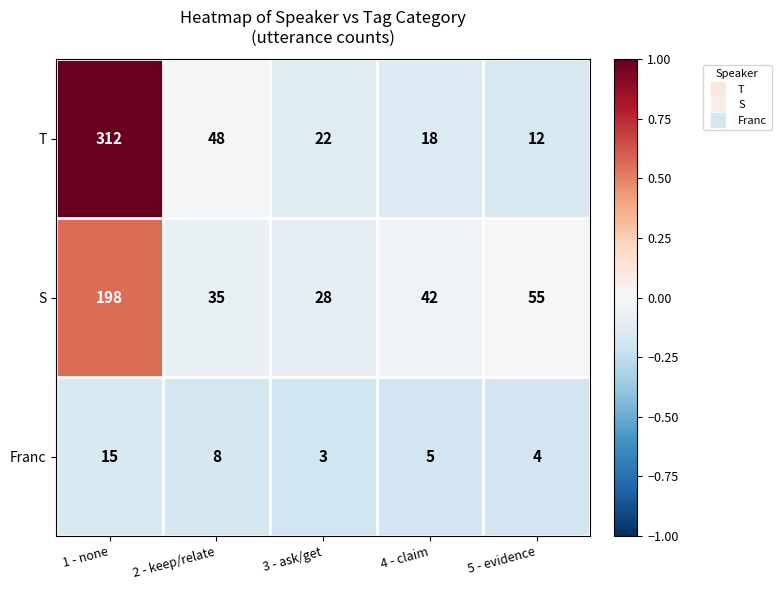

At which label does S reach its minimum?

3 - ask/get